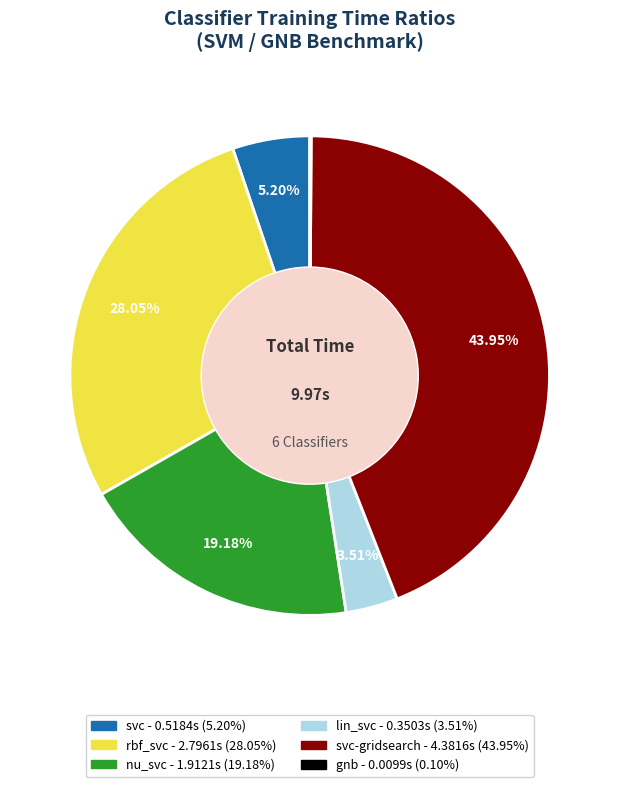

Is there a majority slice in this chart?

No